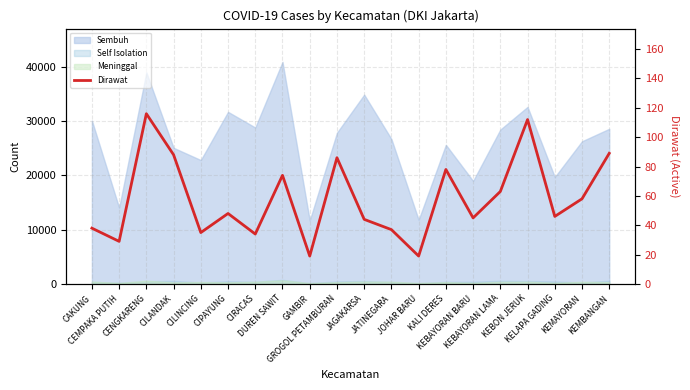

What is the average value?

58